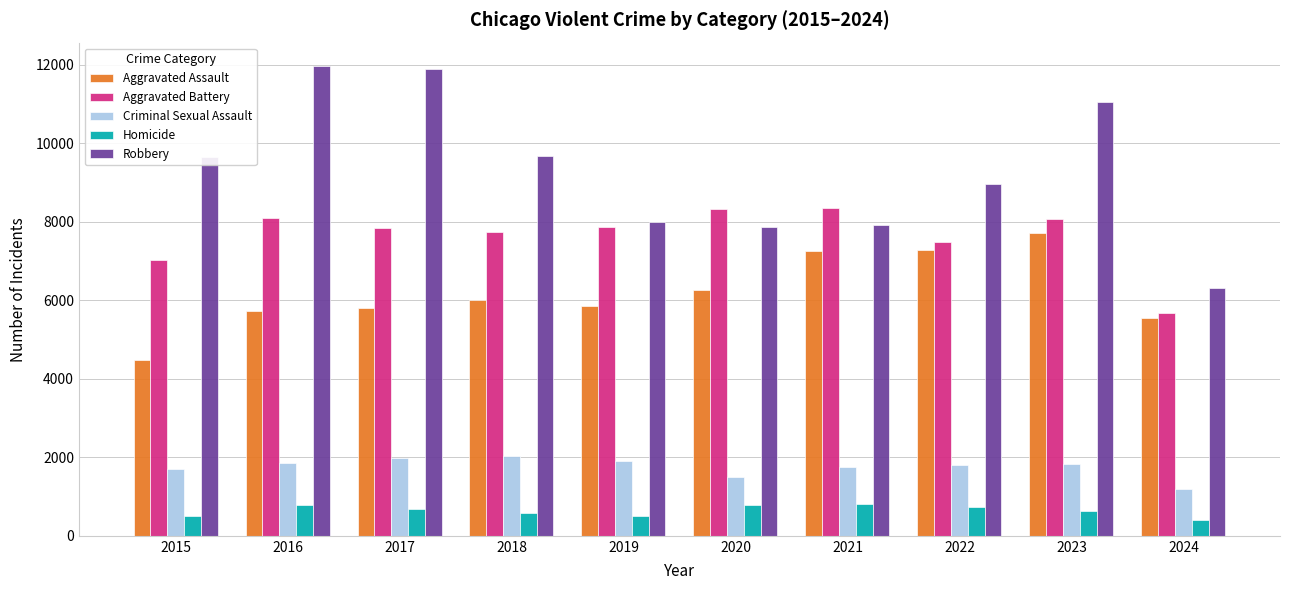

How many bars are there in total?

50